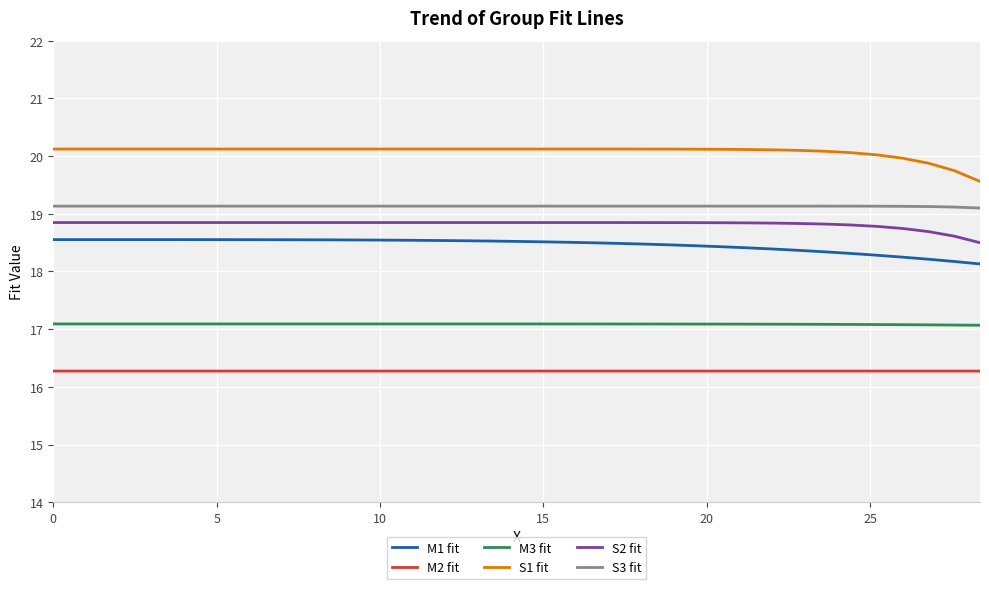

True or false: S1 fit and S2 fit intersect in this chart.

False